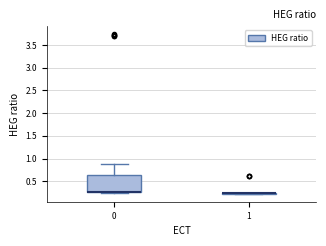

Reading left to right, read every box against the y-axis: the position of its median line, the range the box covers, and the ends of its whiskers. The values are not printed on the chart, so give them approximately, as read against the axis.

0: median 0.25 (drawn on the box's lower edge), box 0.25 to 0.65, whiskers 0.25 (just below the box's lower edge) to 0.90
1: box collapsed to a line at 0.25, whiskers 0.25 to 0.25